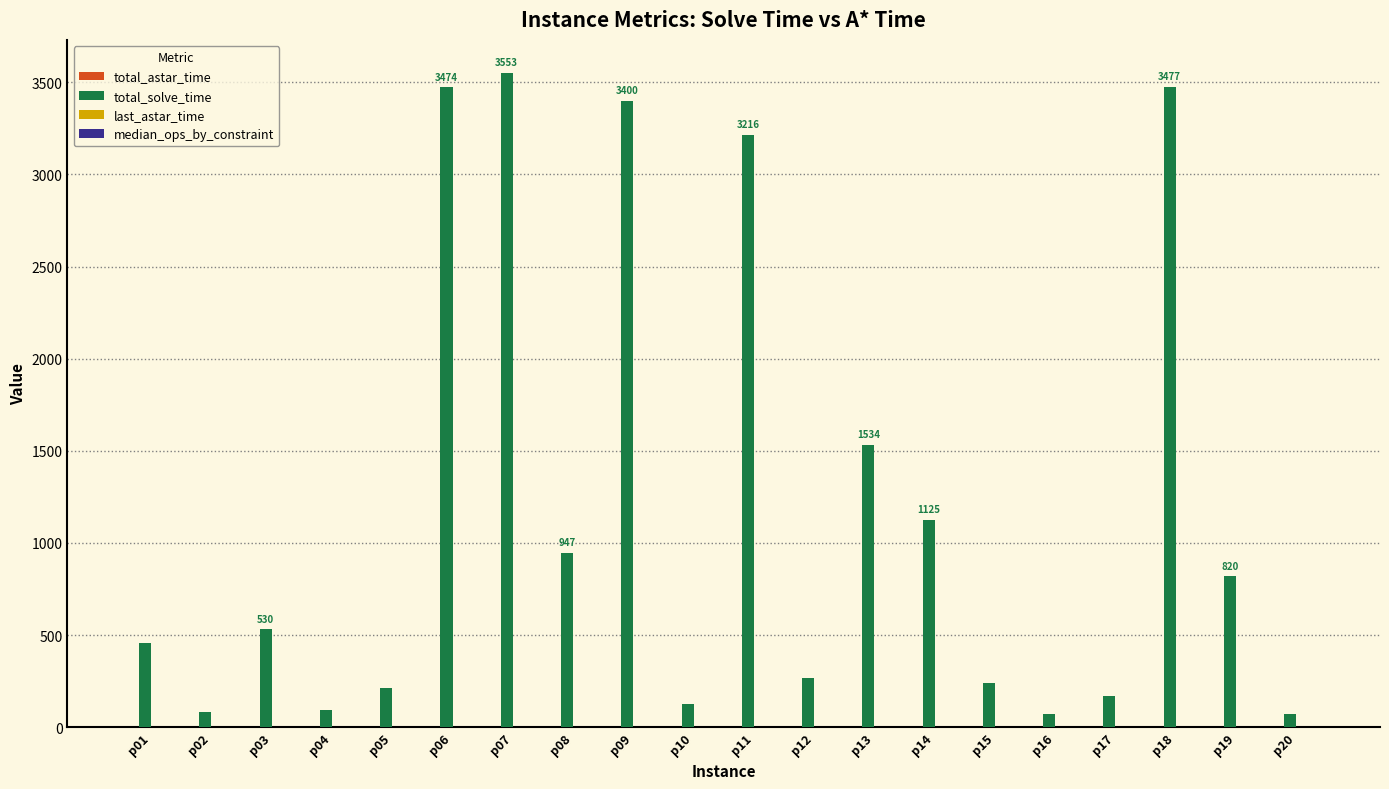

Where is total_solve_time nearest to the value 1811?

p13